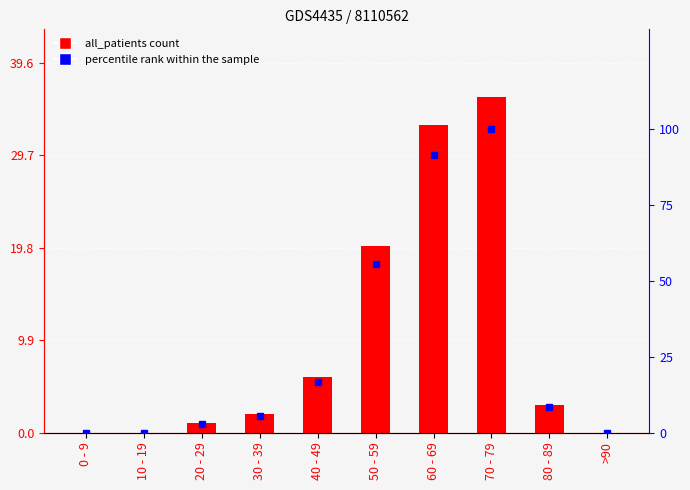

Which series has the largest range (max minus min)?

percentile rank within the sample